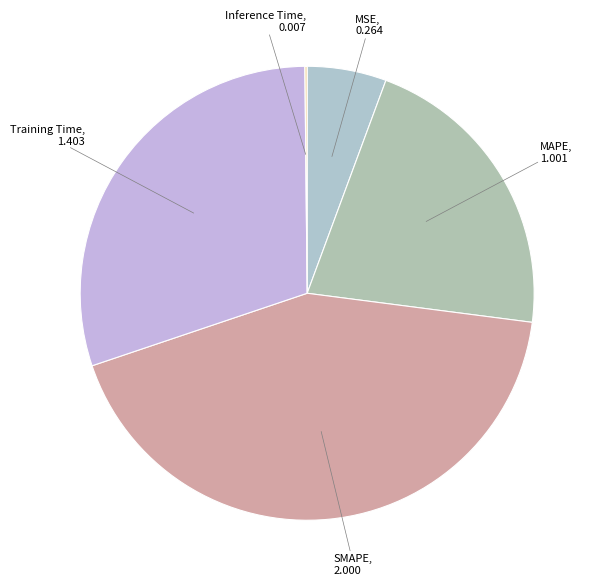

Count the number of slices in the pie.

5